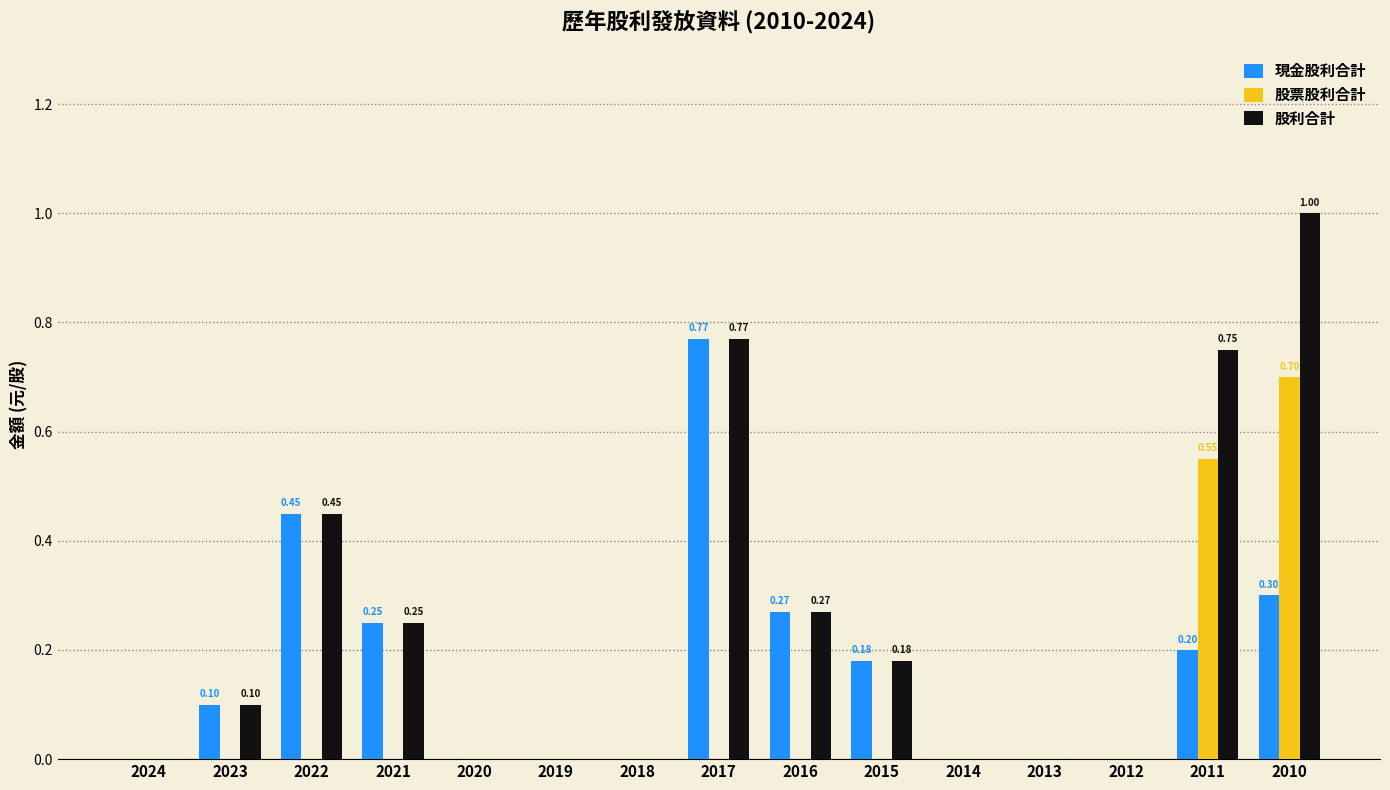

Are the bars grouped side by side (vs. stacked)?

Yes